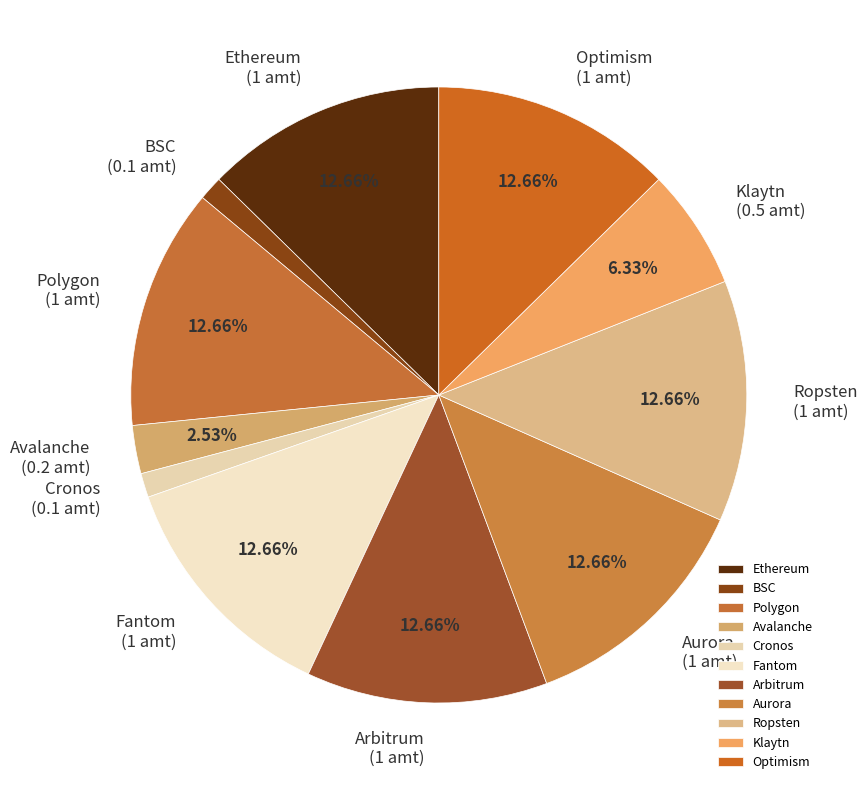

Is there any slice that represents more than half of the pie?

No